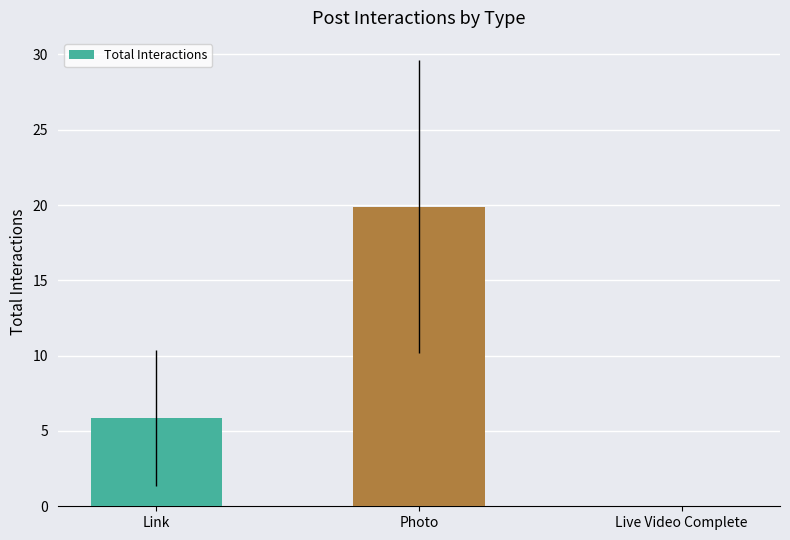

The chart shows a value of 9.2 at Link. True or false?

False